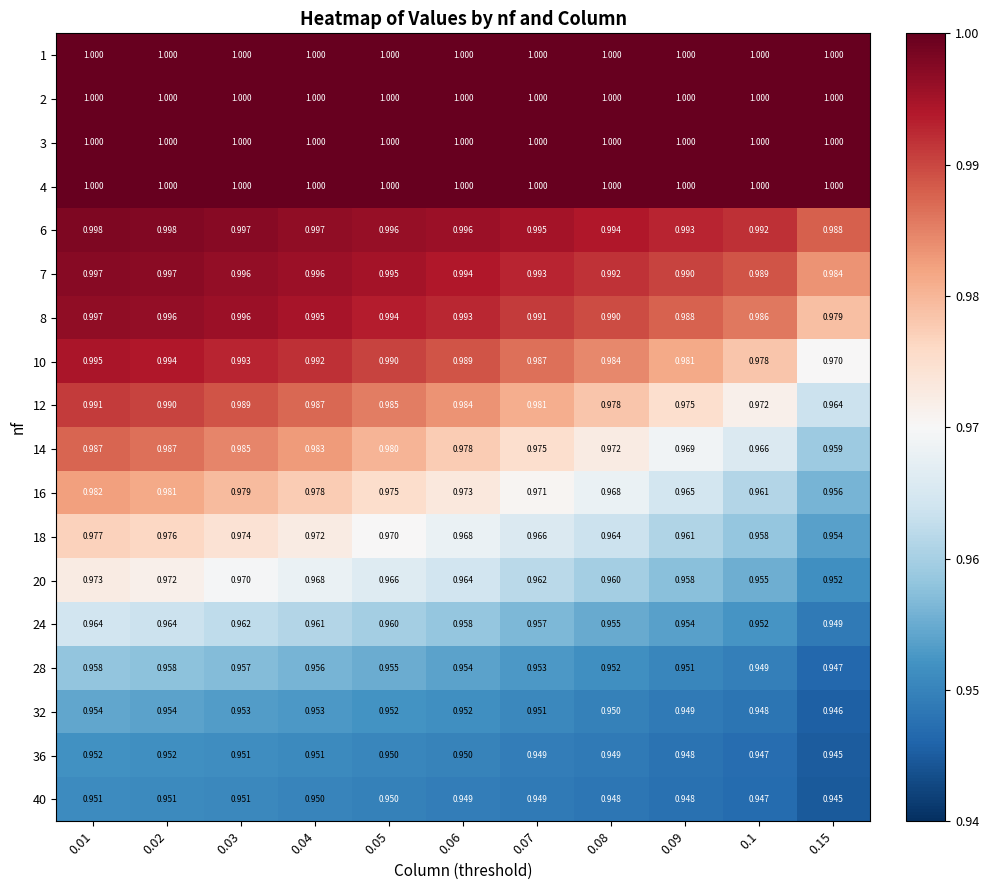

Reading left to right, what are all the values shown in this chart?

1: 0.01=1.0	0.02=1.0	0.03=1.0	0.04=1.0	0.05=1.0	0.06=1.0	0.07=1.0	0.08=1.0	0.09=1.0	0.1=1.0	0.15=1.0
2: 0.01=1.0	0.02=1.0	0.03=1.0	0.04=1.0	0.05=1.0	0.06=1.0	0.07=1.0	0.08=1.0	0.09=1.0	0.1=1.0	0.15=1.0
3: 0.01=1.0	0.02=1.0	0.03=1.0	0.04=1.0	0.05=1.0	0.06=1.0	0.07=1.0	0.08=1.0	0.09=1.0	0.1=1.0	0.15=1.0
4: 0.01=1.0	0.02=1.0	0.03=1.0	0.04=1.0	0.05=1.0	0.06=1.0	0.07=1.0	0.08=1.0	0.09=1.0	0.1=1.0	0.15=1.0
6: 0.01=1.0	0.02=1.0	0.03=1.0	0.04=1.0	0.05=1.0	0.06=1.0	0.07=1.0	0.08=1.0	0.09=1.0	0.1=1.0	0.15=1.0
7: 0.01=1.0	0.02=1.0	0.03=1.0	0.04=1.0	0.05=1.0	0.06=1.0	0.07=1.0	0.08=1.0	0.09=1.0	0.1=1.0	0.15=1.0
8: 0.01=1.0	0.02=1.0	0.03=1.0	0.04=1.0	0.05=1.0	0.06=1.0	0.07=1.0	0.08=1.0	0.09=1.0	0.1=1.0	0.15=1.0
10: 0.01=1.0	0.02=1.0	0.03=1.0	0.04=1.0	0.05=1.0	0.06=1.0	0.07=1.0	0.08=1.0	0.09=1.0	0.1=1.0	0.15=1.0
12: 0.01=1.0	0.02=1.0	0.03=1.0	0.04=1.0	0.05=1.0	0.06=1.0	0.07=1.0	0.08=1.0	0.09=1.0	0.1=1.0	0.15=1.0
14: 0.01=1.0	0.02=1.0	0.03=1.0	0.04=1.0	0.05=1.0	0.06=1.0	0.07=1.0	0.08=1.0	0.09=1.0	0.1=1.0	0.15=1.0
16: 0.01=1.0	0.02=1.0	0.03=1.0	0.04=1.0	0.05=1.0	0.06=1.0	0.07=1.0	0.08=1.0	0.09=1.0	0.1=1.0	0.15=1.0
18: 0.01=1.0	0.02=1.0	0.03=1.0	0.04=1.0	0.05=1.0	0.06=1.0	0.07=1.0	0.08=1.0	0.09=1.0	0.1=1.0	0.15=1.0
20: 0.01=1.0	0.02=1.0	0.03=1.0	0.04=1.0	0.05=1.0	0.06=1.0	0.07=1.0	0.08=1.0	0.09=1.0	0.1=1.0	0.15=1.0
24: 0.01=1.0	0.02=1.0	0.03=1.0	0.04=1.0	0.05=1.0	0.06=1.0	0.07=1.0	0.08=1.0	0.09=1.0	0.1=1.0	0.15=0.9
28: 0.01=1.0	0.02=1.0	0.03=1.0	0.04=1.0	0.05=1.0	0.06=1.0	0.07=1.0	0.08=1.0	0.09=1.0	0.1=0.9	0.15=0.9
32: 0.01=1.0	0.02=1.0	0.03=1.0	0.04=1.0	0.05=1.0	0.06=1.0	0.07=1.0	0.08=0.9	0.09=0.9	0.1=0.9	0.15=0.9
36: 0.01=1.0	0.02=1.0	0.03=1.0	0.04=1.0	0.05=0.9	0.06=0.9	0.07=0.9	0.08=0.9	0.09=0.9	0.1=0.9	0.15=0.9
40: 0.01=1.0	0.02=1.0	0.03=1.0	0.04=0.9	0.05=0.9	0.06=0.9	0.07=0.9	0.08=0.9	0.09=0.9	0.1=0.9	0.15=0.9